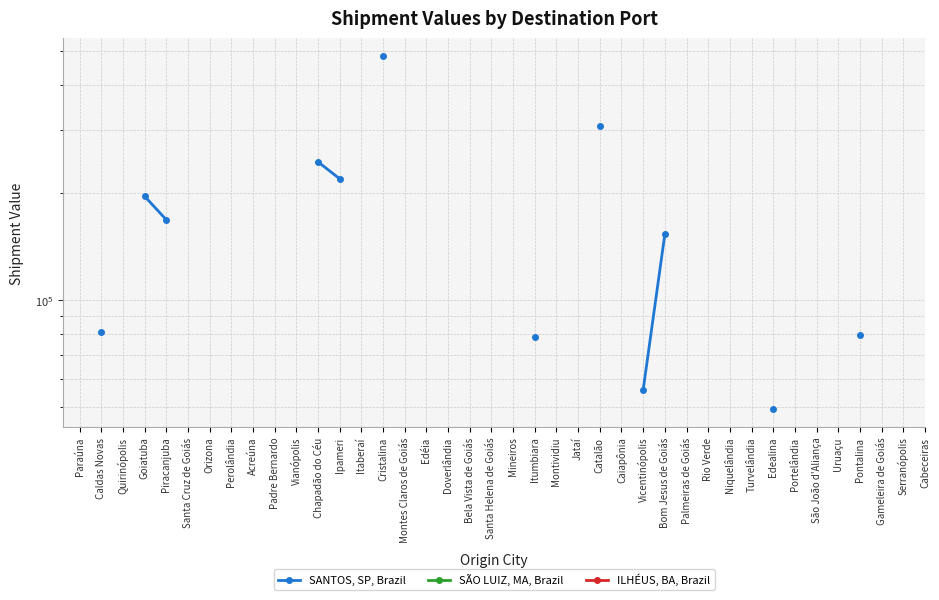

What is the label of the 40th point from the left?

Cabeceiras